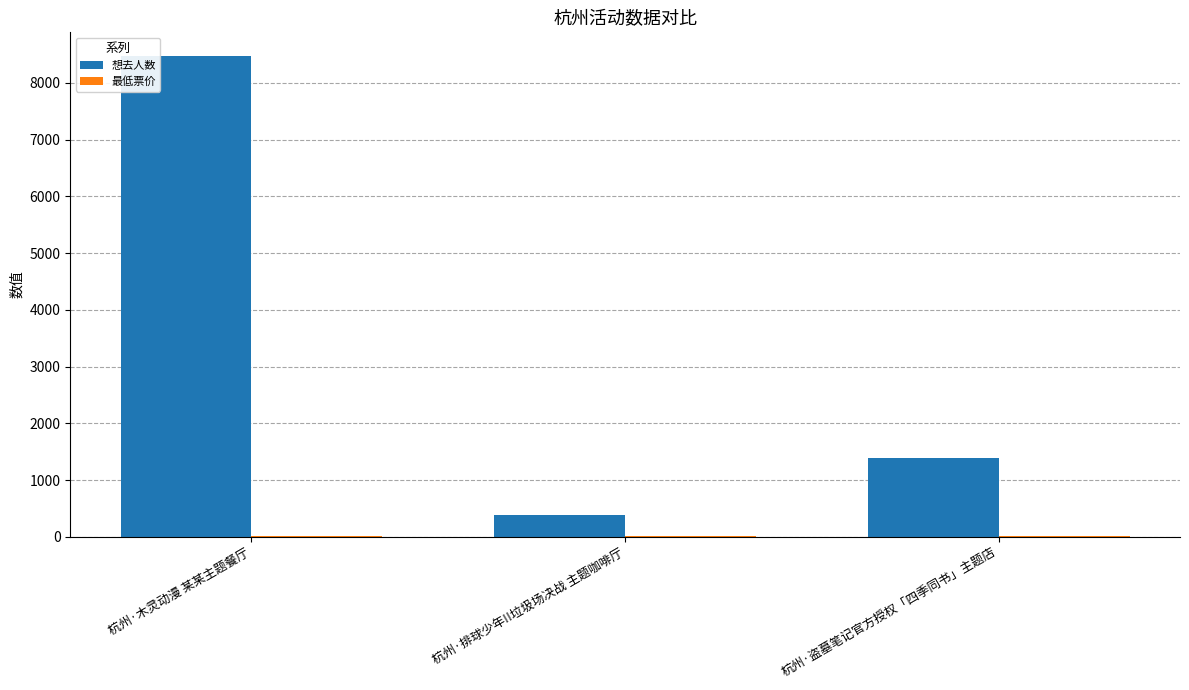

What is the highest value of the 想去人数 series?

8469